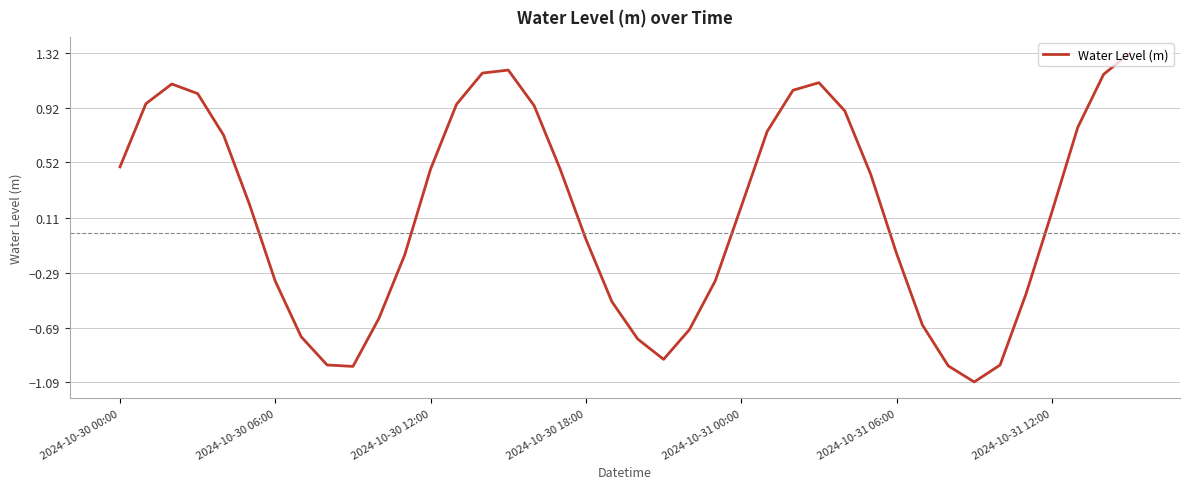

What is the greatest value displayed?

1.3